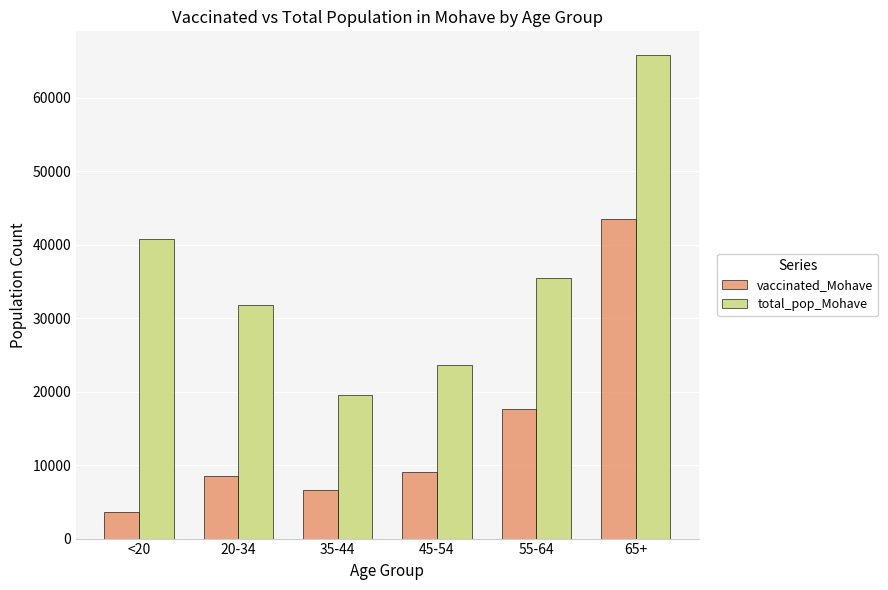

At which category does the chart reach its peak across all series?

65+